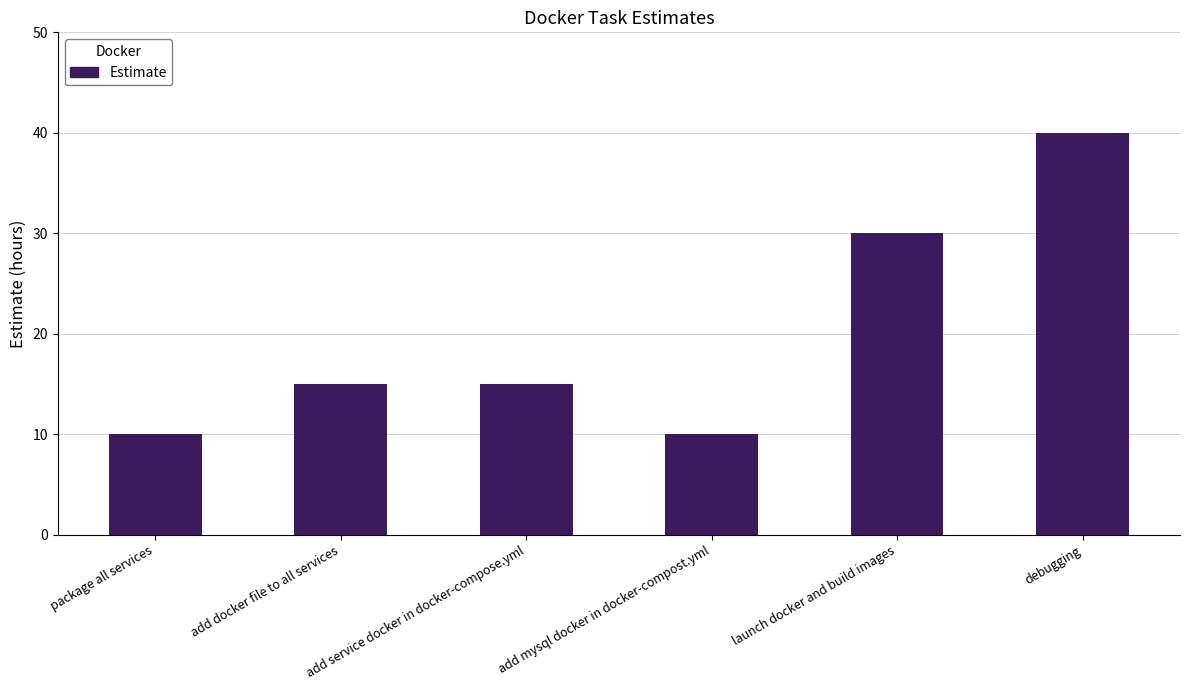

Where is the data nearest to the value 25?

launch docker and build images